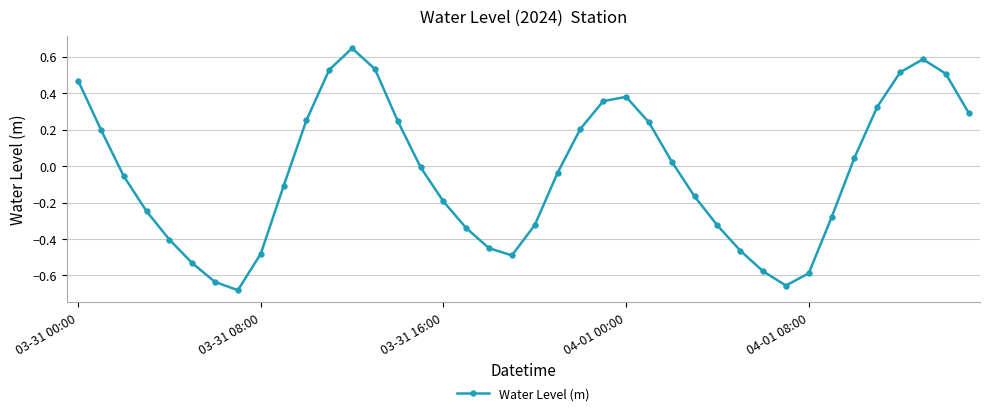

How many points are lower than both their immediate neighbors (excluding endpoints)?

3